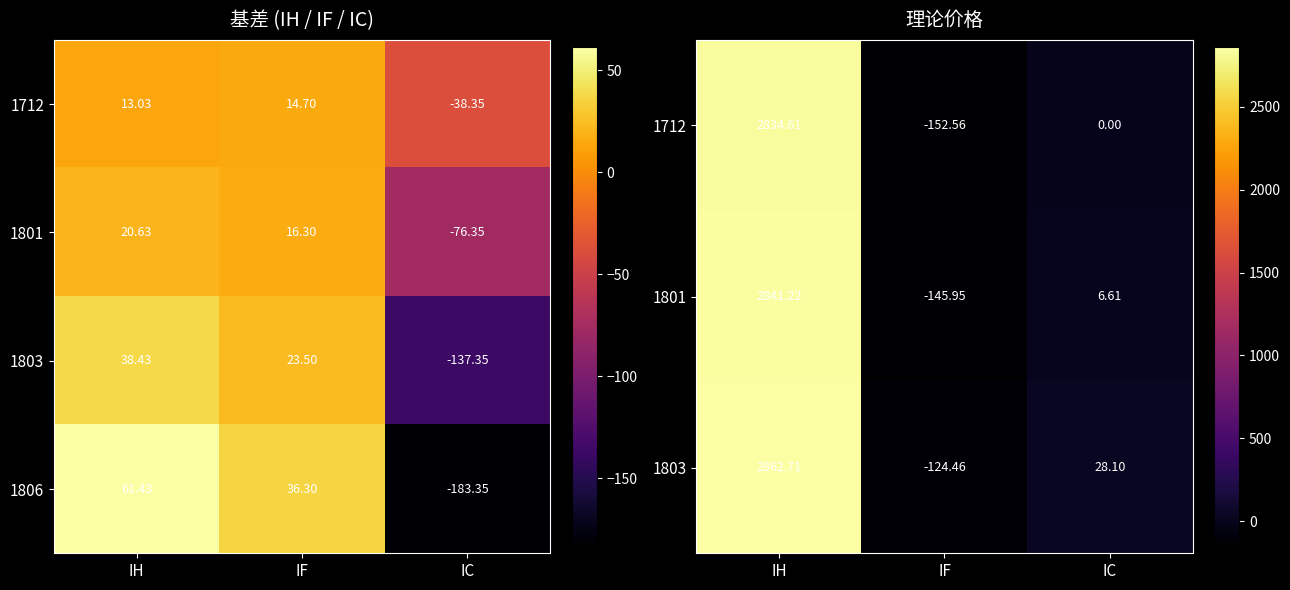

What is the lowest value of the 1803 series?

-124.5